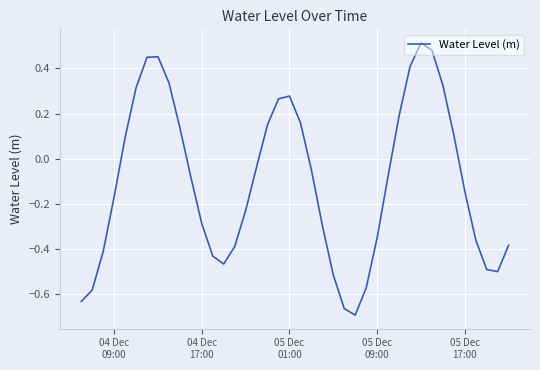

Does the chart have visible grid lines?

Yes